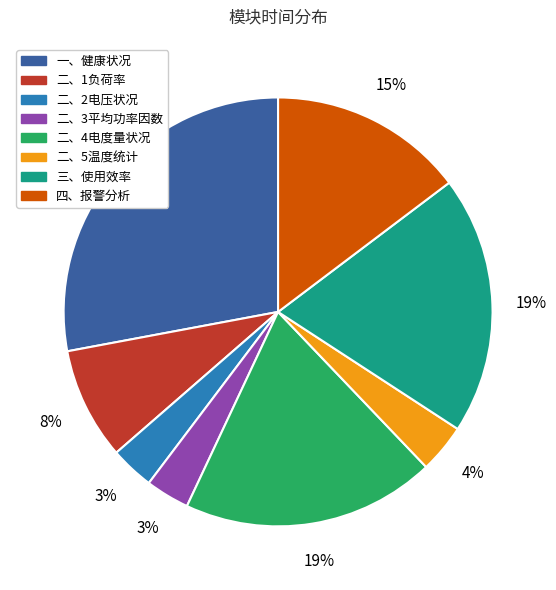

Which slice is the largest?

一、健康状况